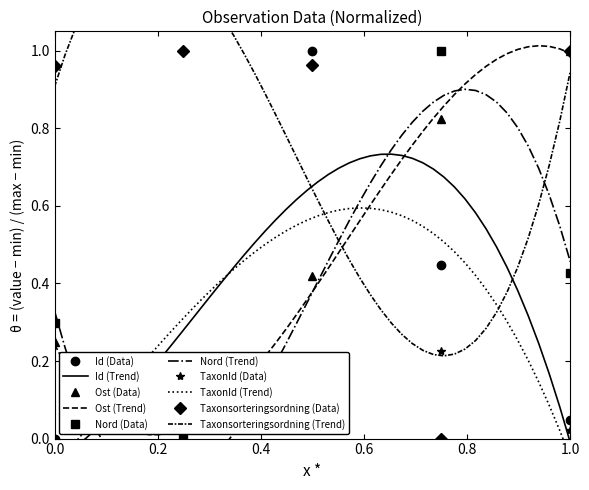

In Taxonsorteringsordning, how many points are higher than both neighbors (excluding endpoints)?

1